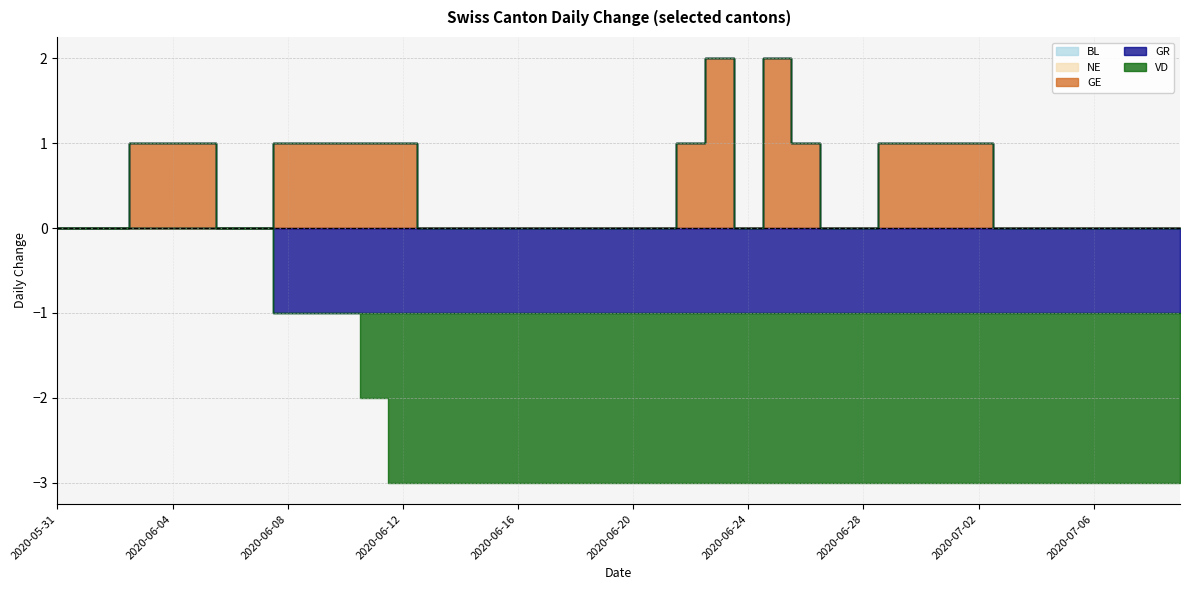

Reading right to left, transcribe all the data shown in this chart.

BL: 0	0	0	0	0	0	0	0	0	0	0	0	0	0	0	0	0	0	0	0	0	0	0	0	0	0	0	0	0	0	0	0	0	0	0	0	0	0	0	0
NE: 0	0	0	0	0	0	0	0	0	0	0	0	0	0	0	0	0	0	0	0	0	0	0	0	0	0	0	0	0	0	0	0	0	0	0	0	0	0	0	0
GE: 0	0	0	0	0	0	0	1	1	1	1	0	0	1	2	0	2	1	0	0	0	0	0	0	0	0	0	1	1	1	1	1	0	0	1	1	1	0	0	0
GR: -1	-1	-1	-1	-1	-1	-1	-1	-1	-1	-1	-1	-1	-1	-1	-1	-1	-1	-1	-1	-1	-1	-1	-1	-1	-1	-1	-1	-1	-1	-1	-1	0	0	0	0	0	0	0	0
VD: -2	-2	-2	-2	-2	-2	-2	-2	-2	-2	-2	-2	-2	-2	-2	-2	-2	-2	-2	-2	-2	-2	-2	-2	-2	-2	-2	-2	-1	0	0	0	0	0	0	0	0	0	0	0